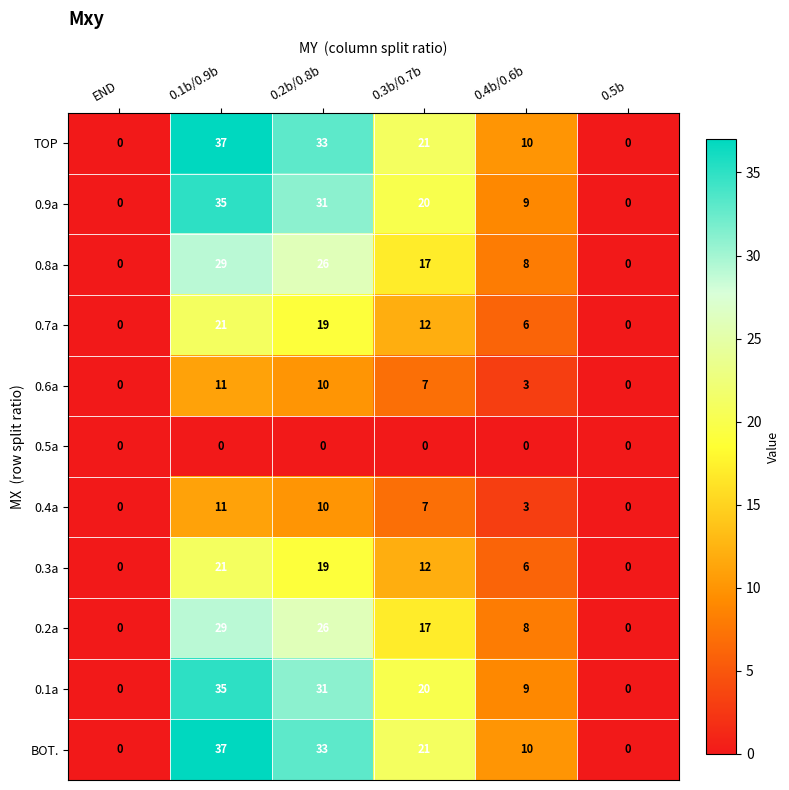

At which category does the chart reach its peak across all series?

0.1b/0.9b